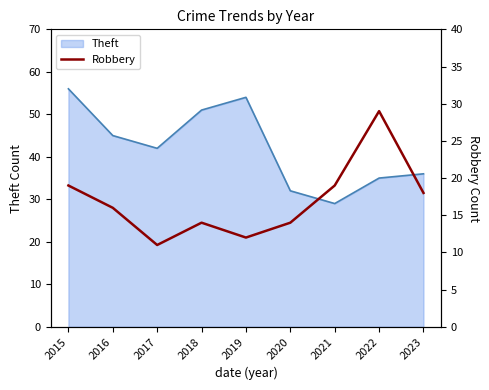

Does the chart have visible grid lines?

No